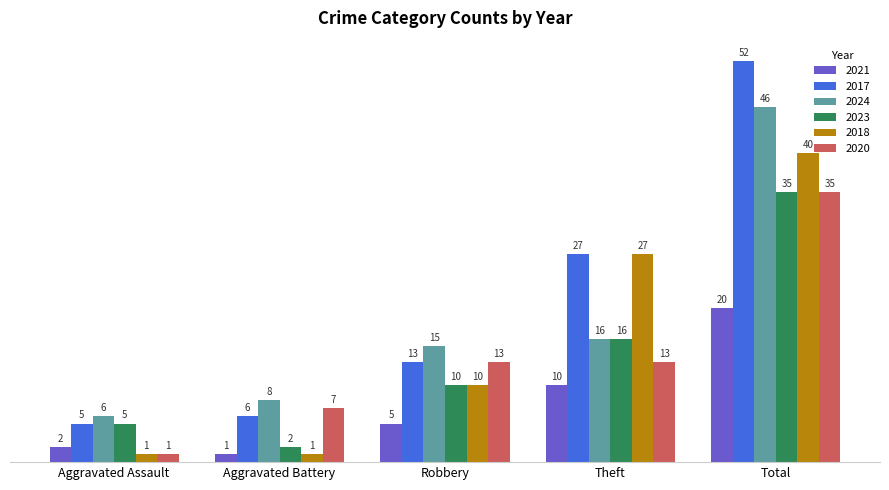

Which series has the largest total across all categories?

2017